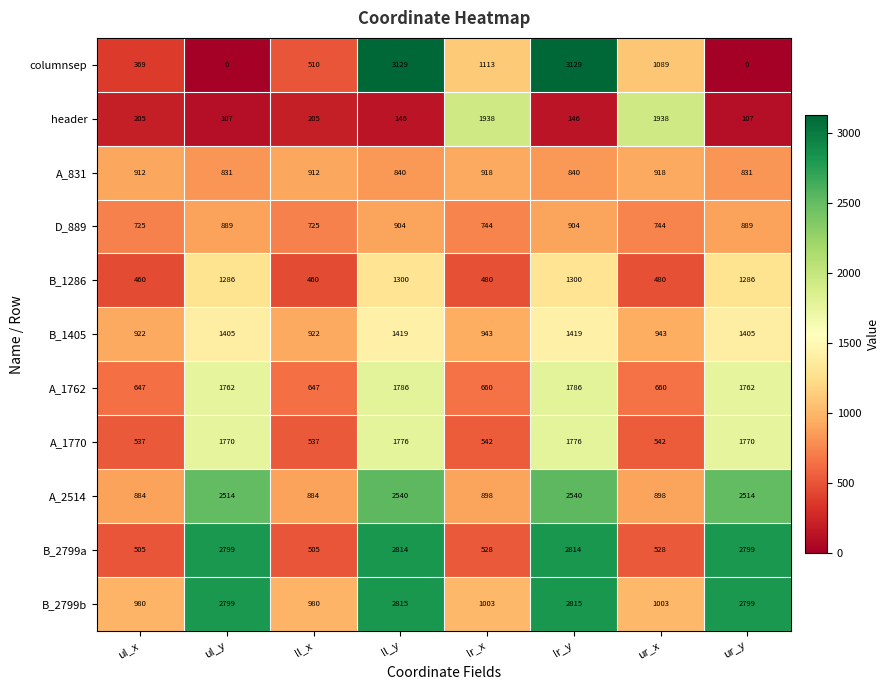

What value does the B_2799b series have at lr_x, to the nearest 100?

1000